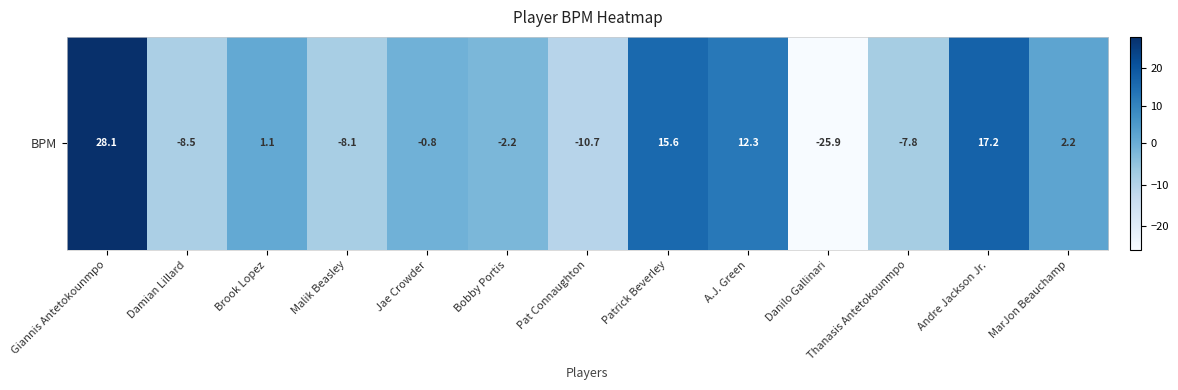

What is the minimum value shown in the chart?

-25.9